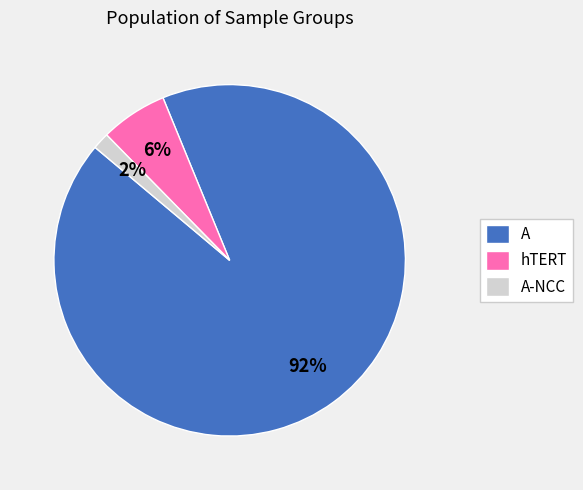

What percentage is the A-NCC slice, to the nearest percent?

2%